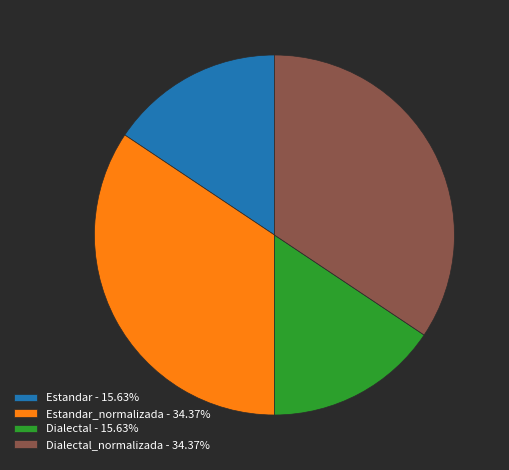

What is the ratio of the value at Dialectal_normalizada - 34.37% to the value at Estandar - 15.63%?

2.2